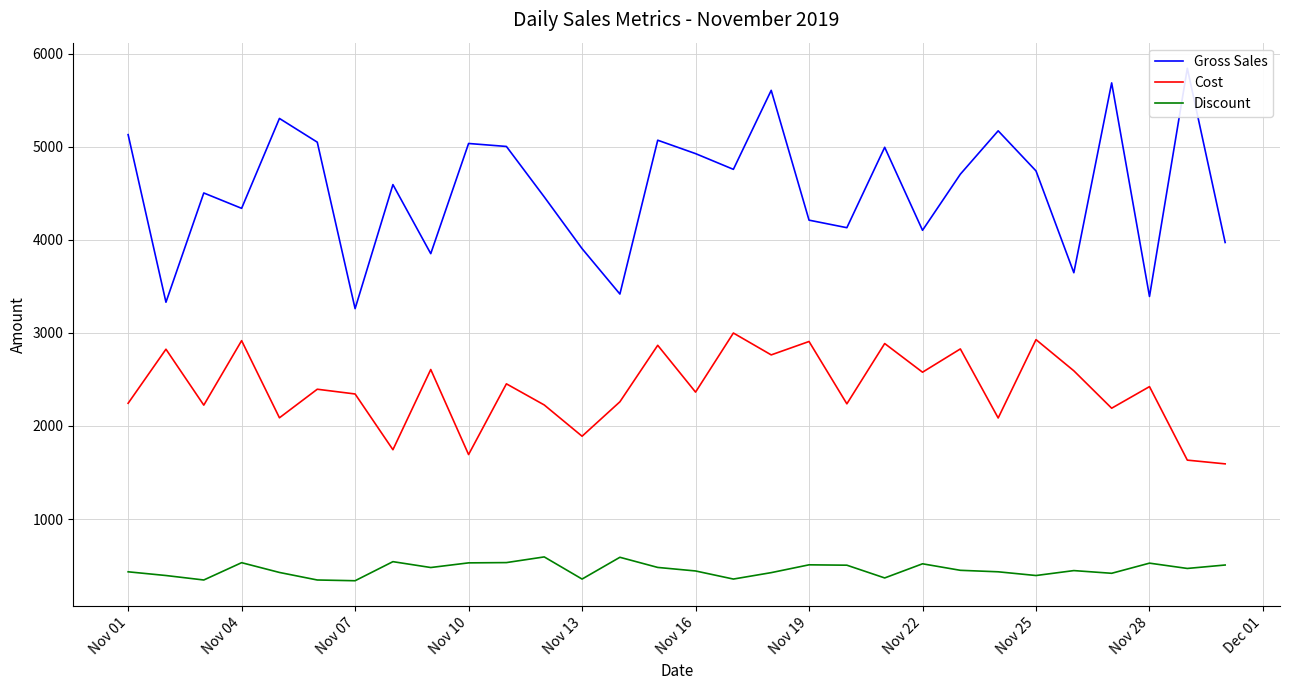

What is the minimum value for Cost?

1593